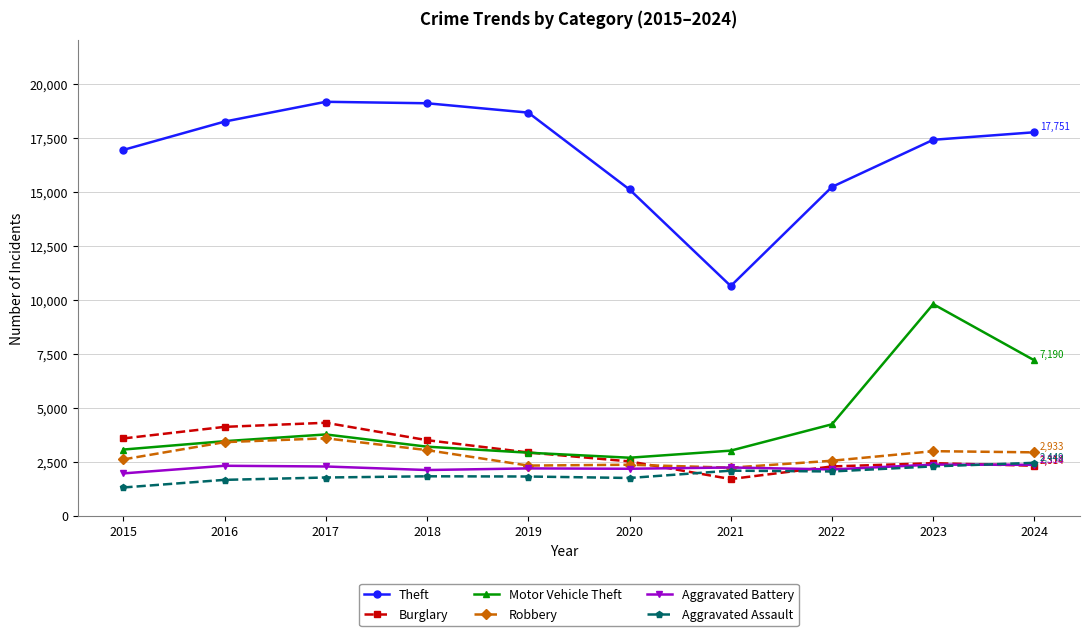

What is the minimum value for Aggravated Assault?

1307